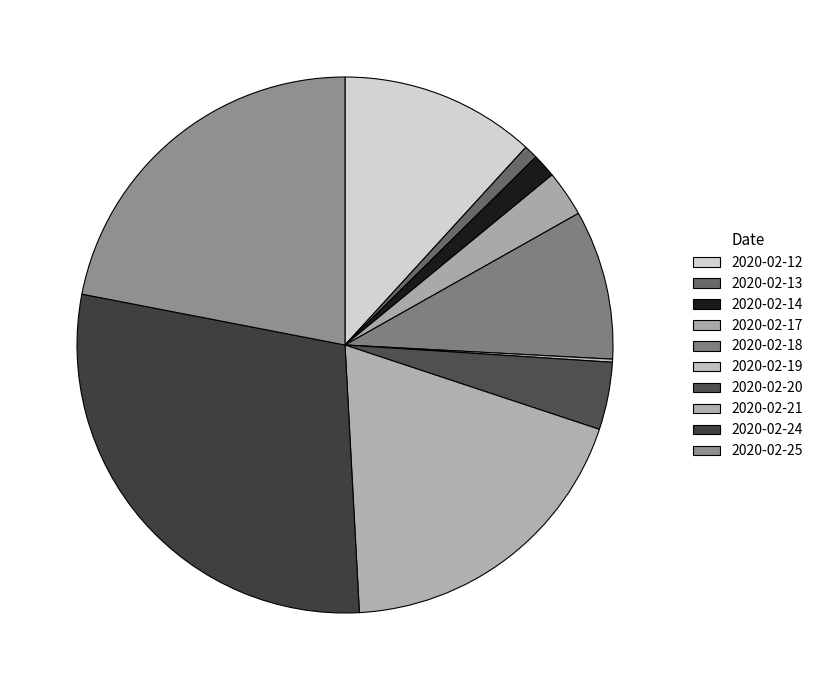

Which has a higher value, 2020-02-20 or 2020-02-12?

2020-02-12